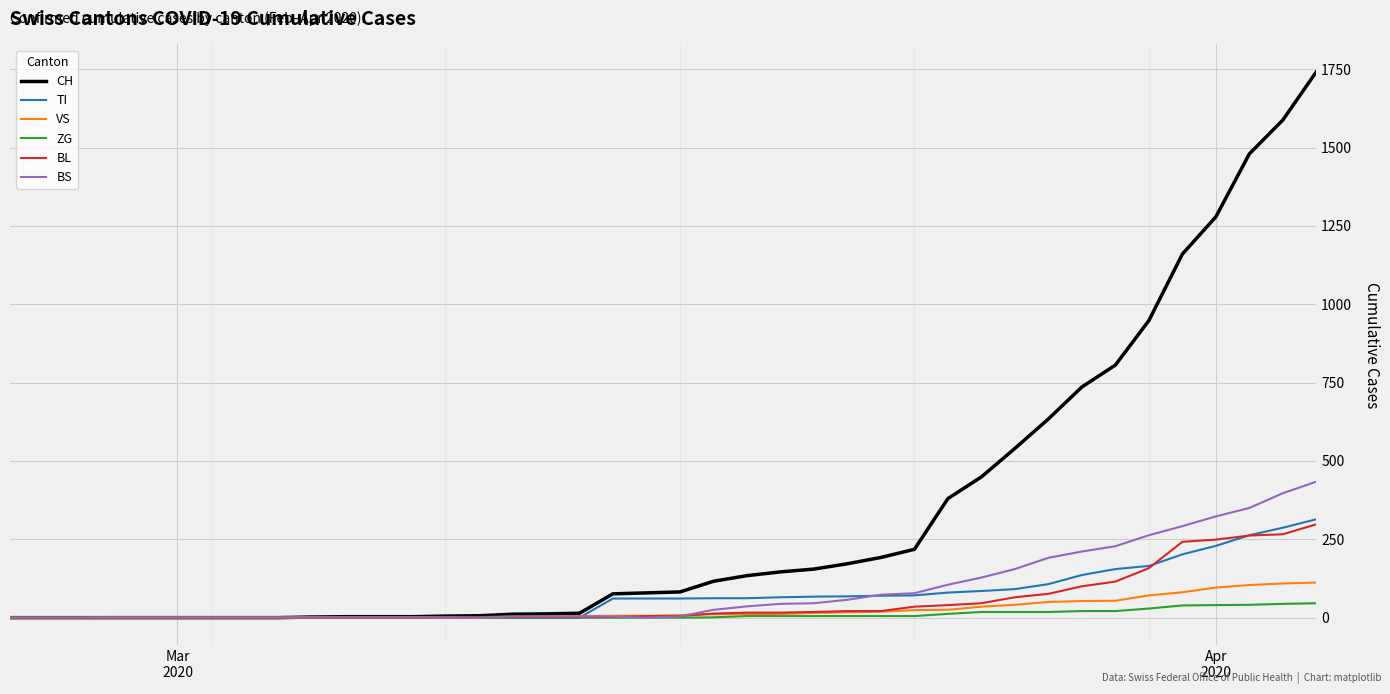

What is the maximum value for VS?

112